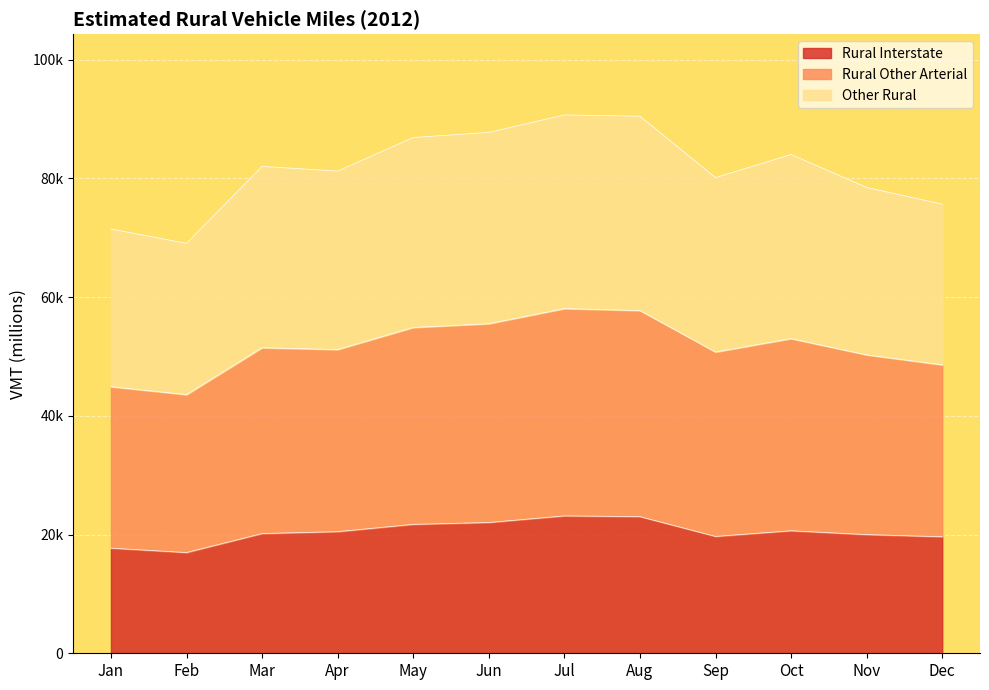

Between Jan and Oct, which series saw the biggest shift?

Rural Other Arterial